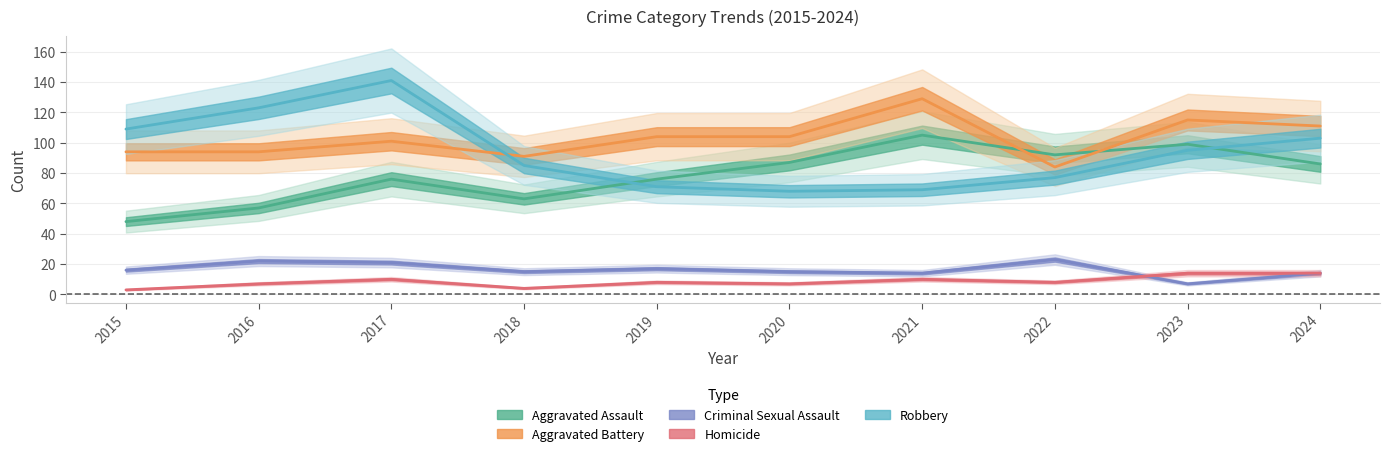

What are all the series names shown in the legend?

Aggravated Assault, Aggravated Battery, Criminal Sexual Assault, Homicide, Robbery